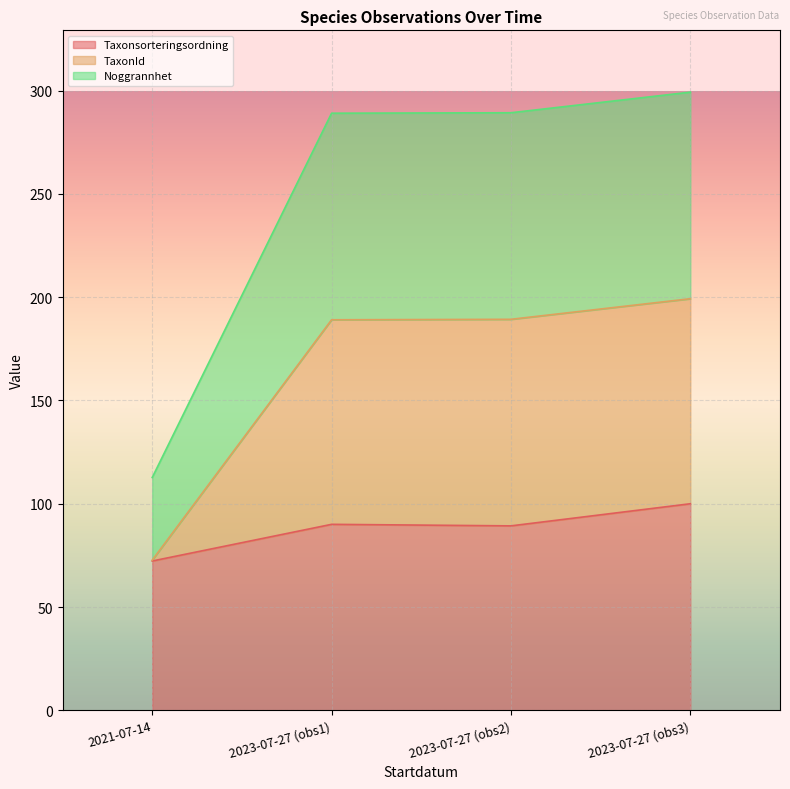

What is the total value across all series at 2023-07-27 (obs1)?

289.1